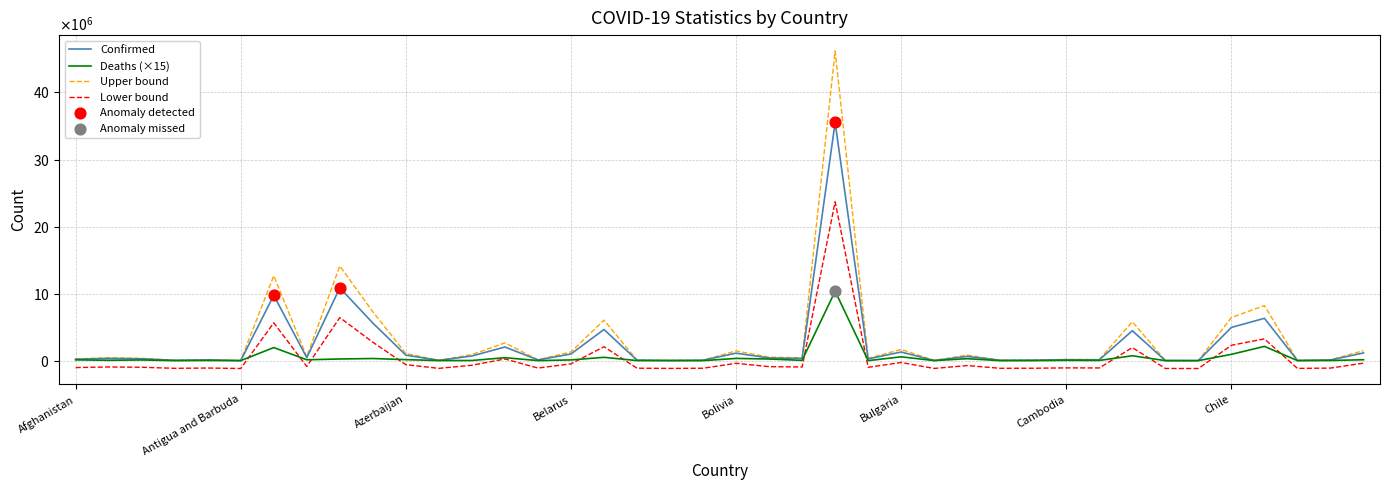

What are all the series names shown in the legend?

Confirmed, Deaths (×15), Upper bound, Lower bound